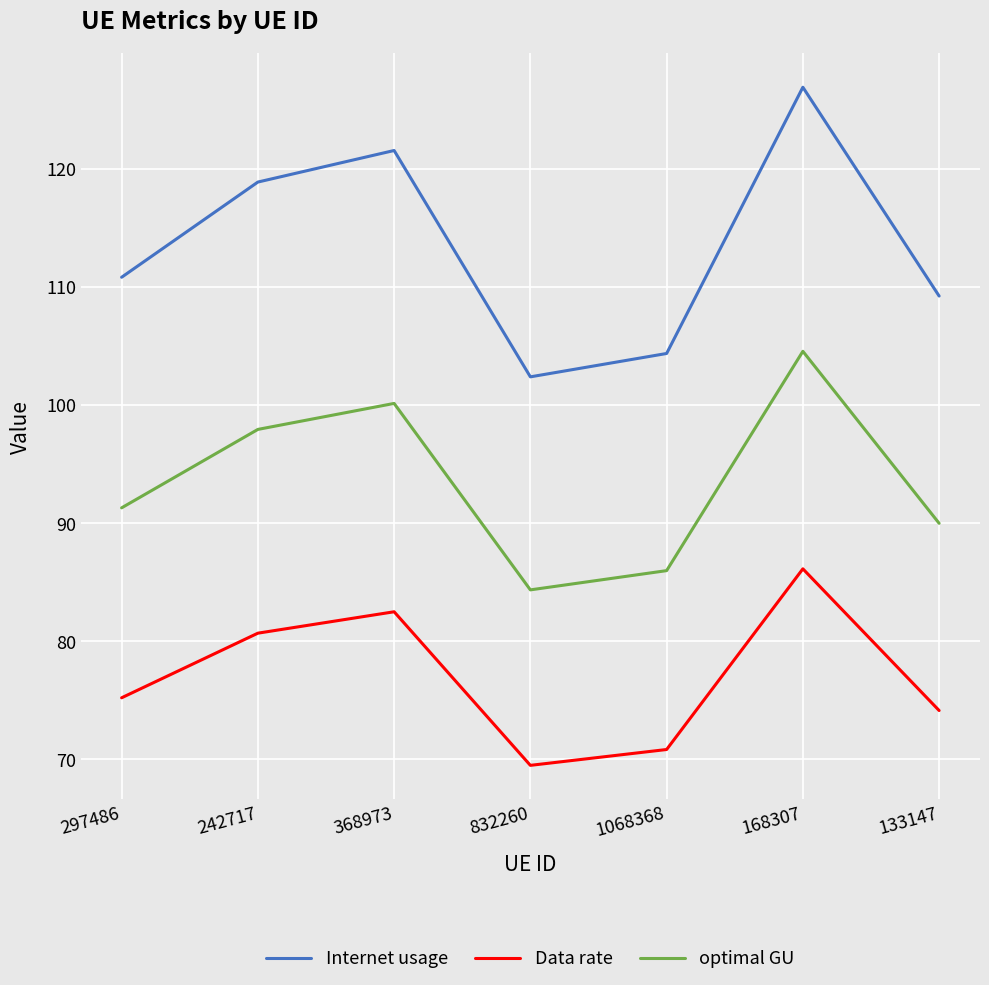

At which label is Internet usage closest to 114?

297486